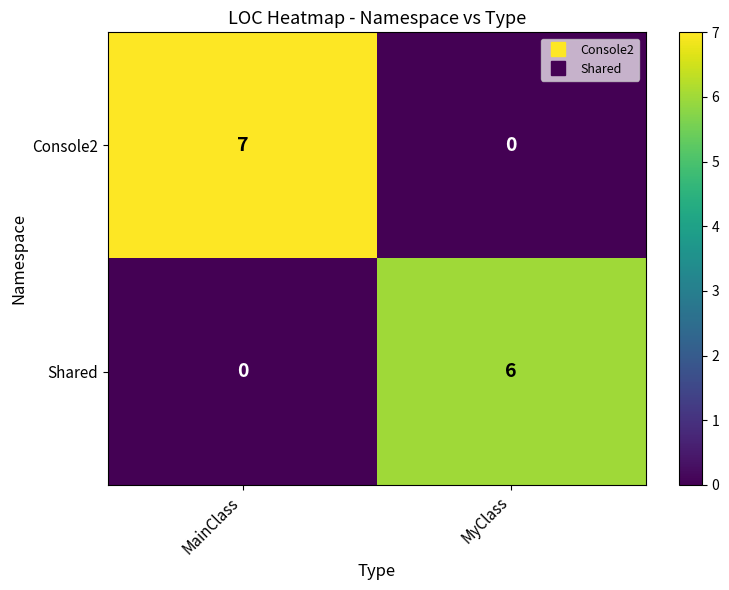

Between MainClass and MyClass, which series saw the biggest shift?

Console2